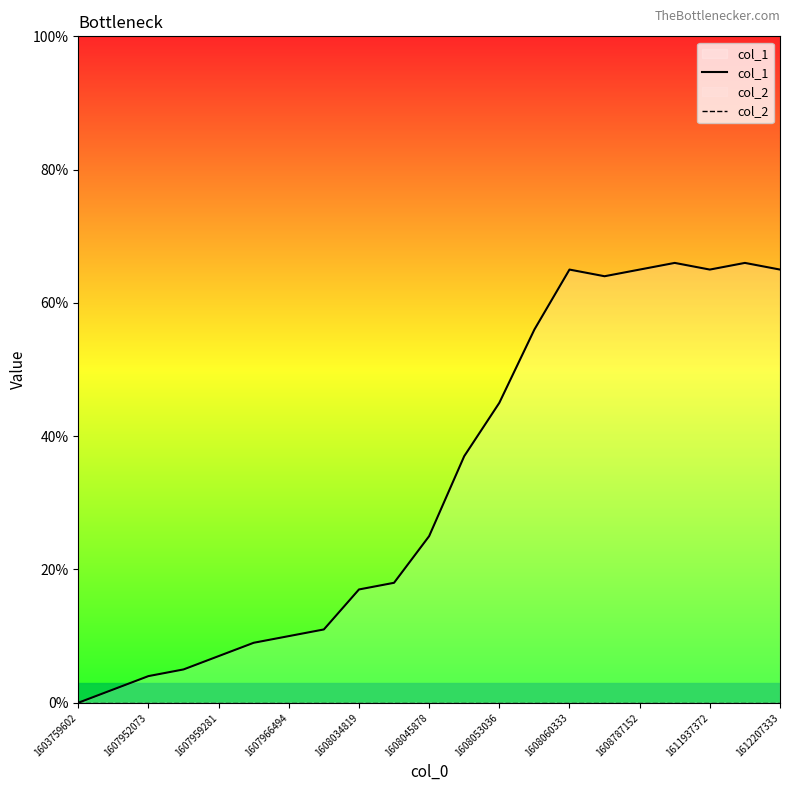

Which series has the largest range (max minus min)?

col_1